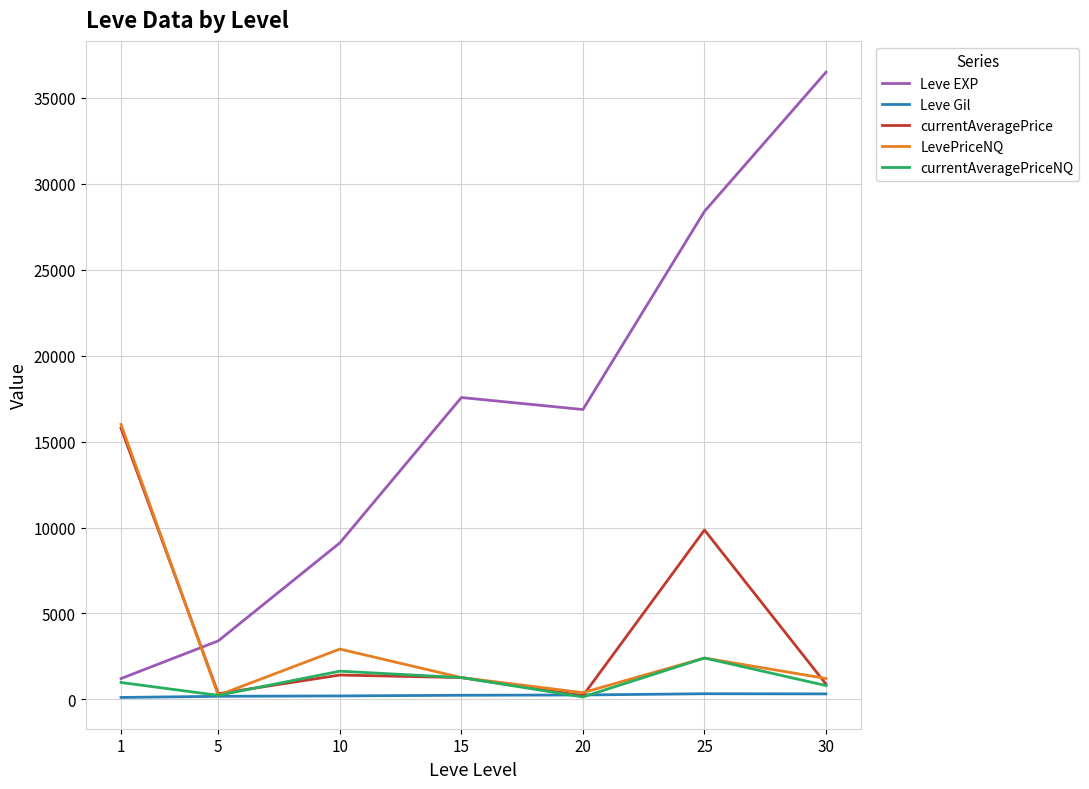

How many interior local valleys does the Leve EXP series have?

1